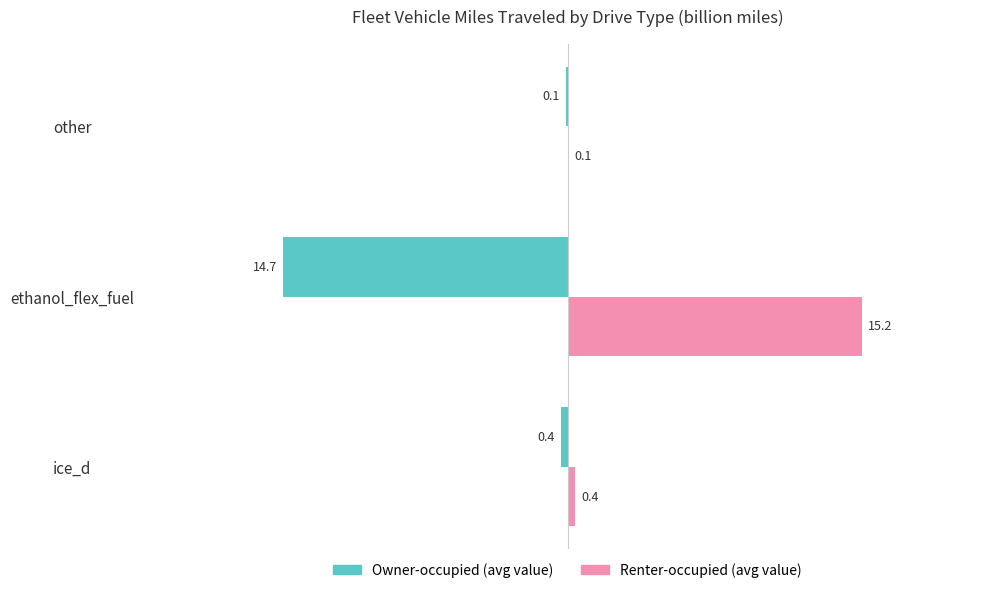

What is the average value of the Owner-occupied (avg value) series?

-5.1